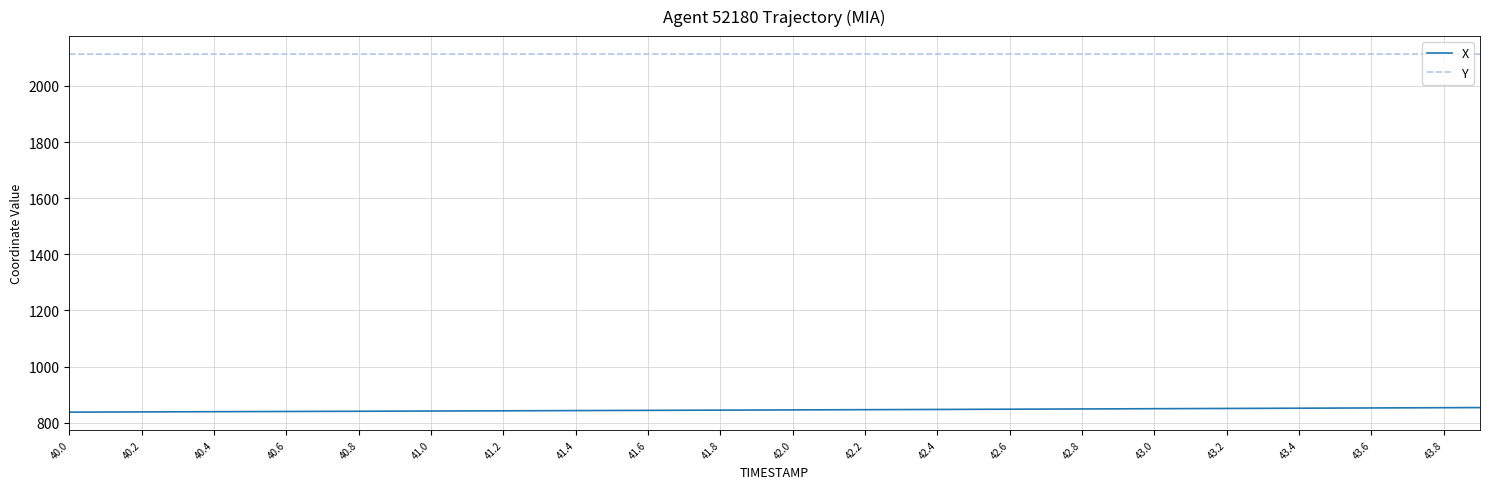

Does the chart have visible grid lines?

Yes